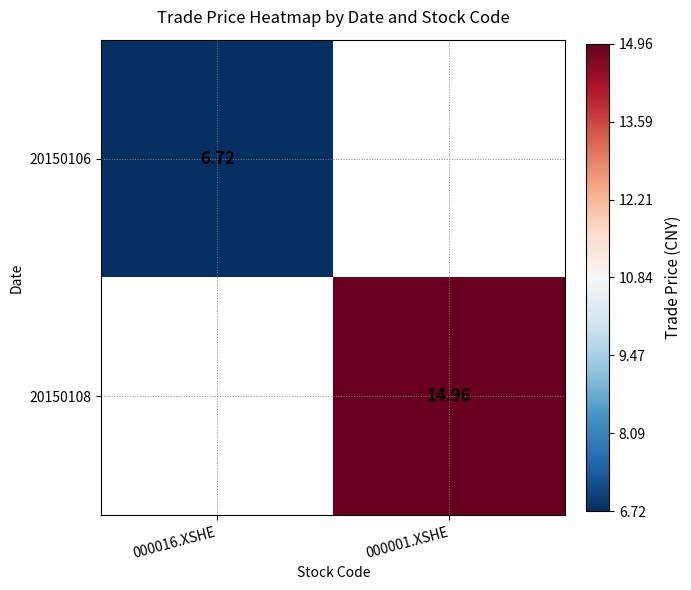

Where does the 20150108 series first go above 14?

000001.XSHE